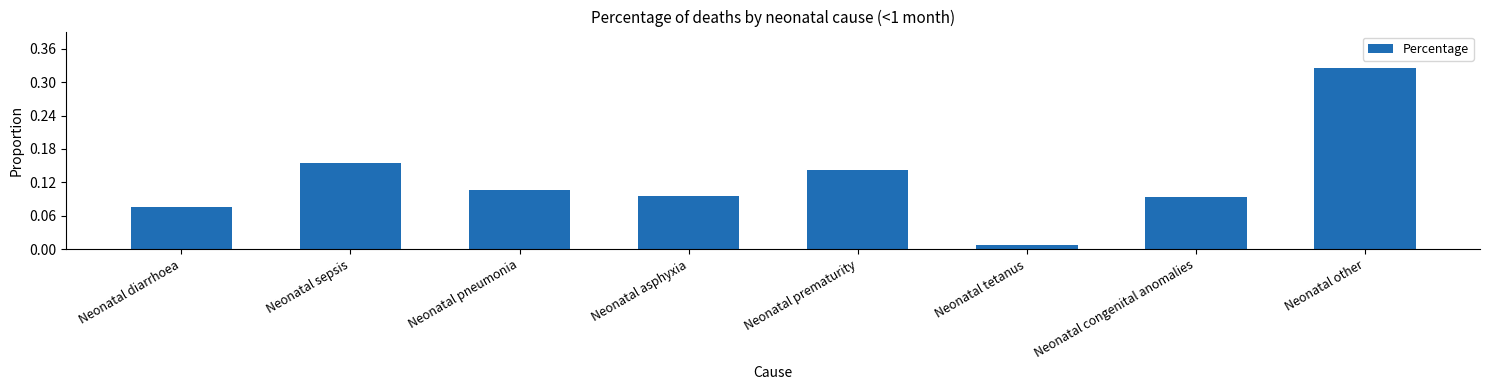

The value at Neonatal pneumonia is 0.2. True or false?

False